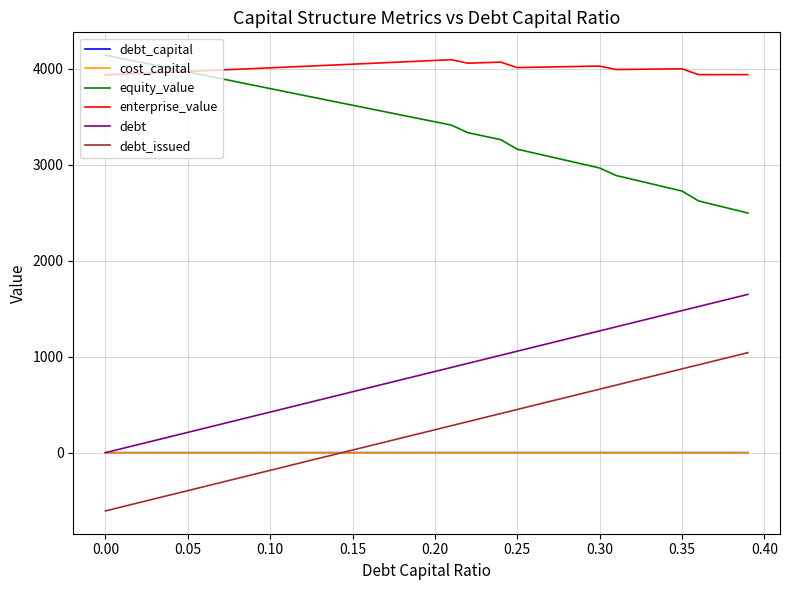

What is the greatest value displayed?

4142.7